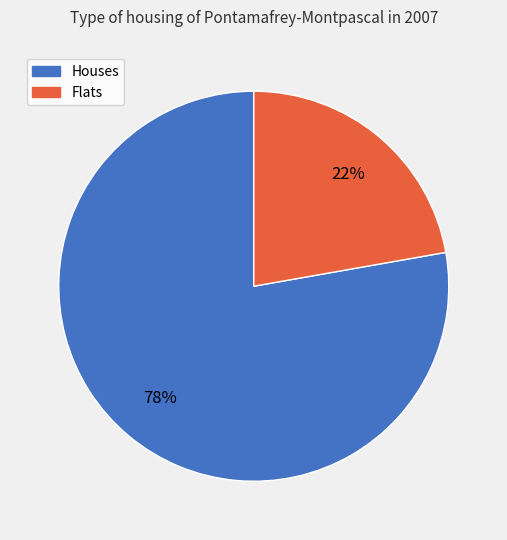

Which slice is the smallest?

Flats